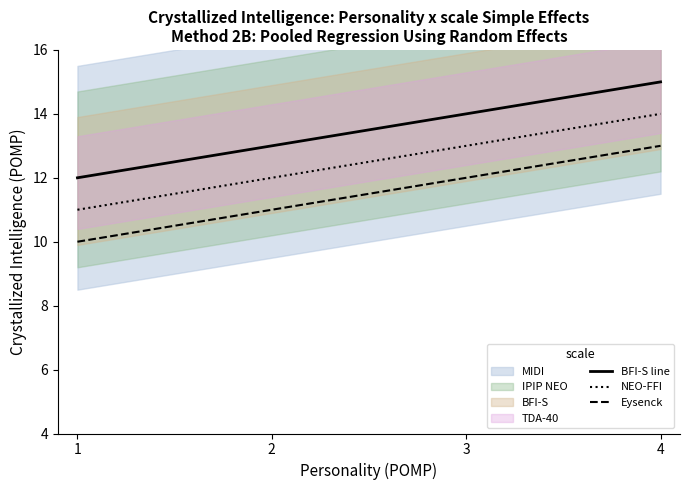

Reading left to right, what are all the values shown in this chart?

BFI-S line: 1=12	2=13	3=14	4=15
NEO-FFI: 1=11	2=12	3=13	4=14
Eysenck: 1=10	2=11	3=12	4=13